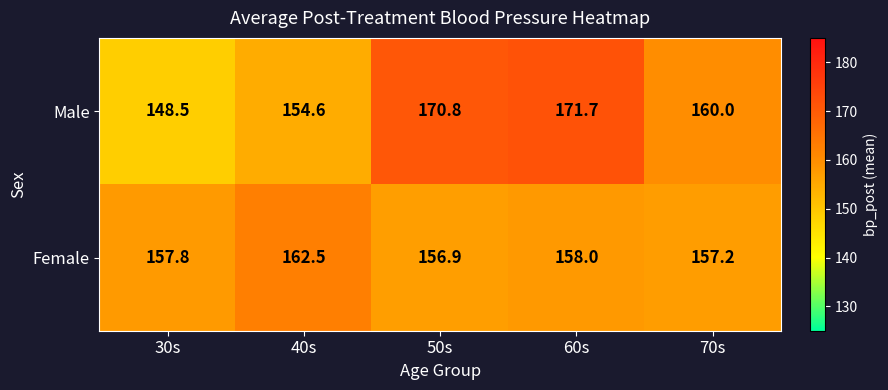

At 60s, list the series in order from smallest to largest.

Female, Male